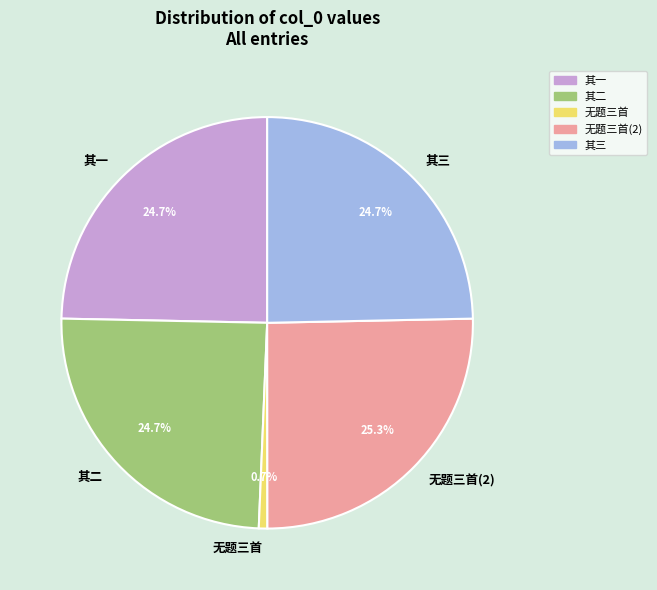

How many segments does this pie chart have?

5